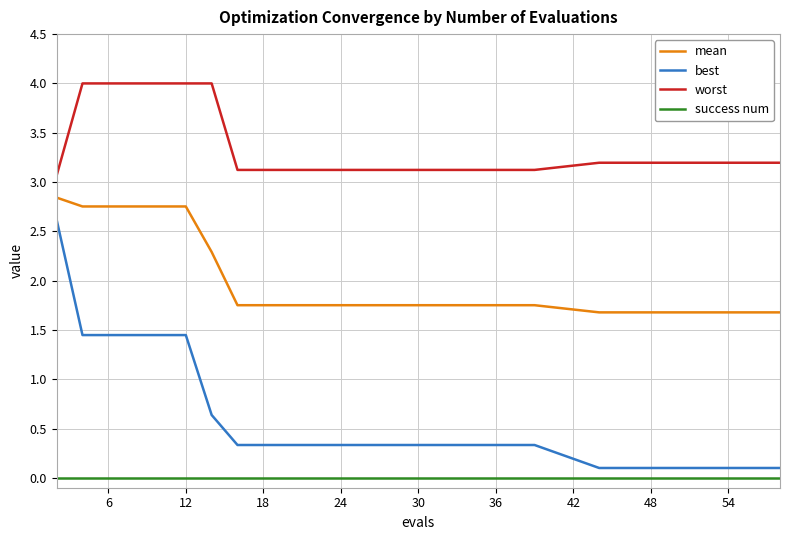

Does the chart display data point markers on the line(s)?

No